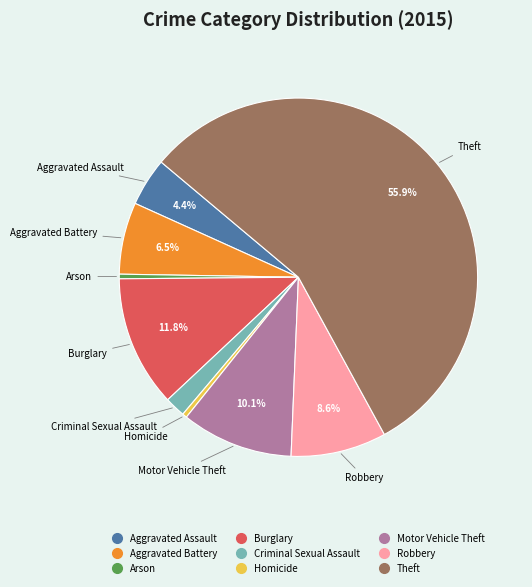

Which category has the biggest portion of the pie?

Theft